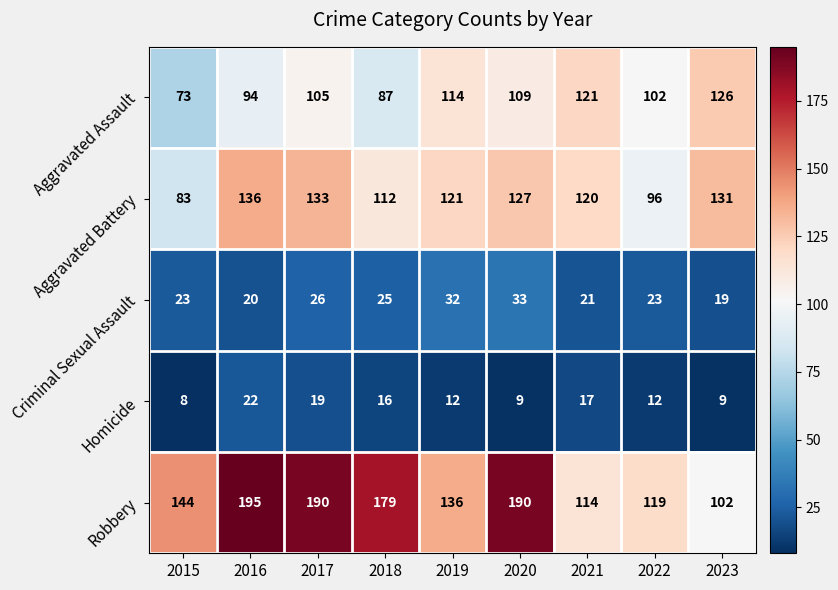

What is the approximate value of Aggravated Battery at 2022?

96